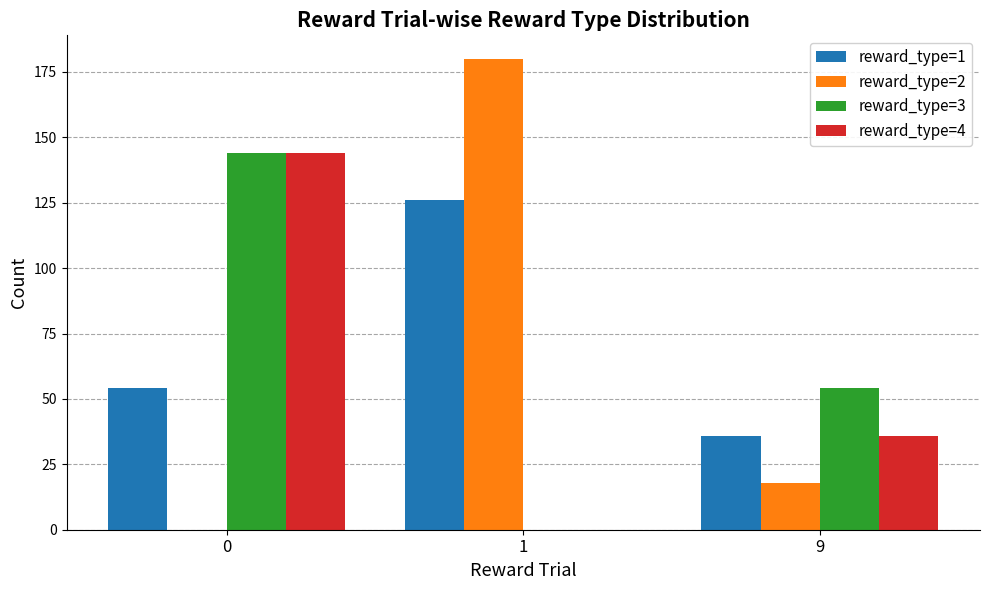

Count the number of data series in this chart.

4